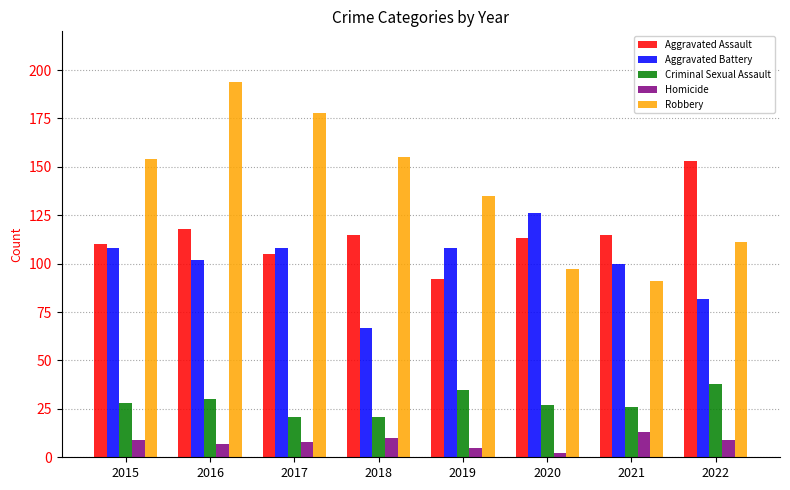

List the series in order of their peak value, highest first.

Robbery, Aggravated Assault, Aggravated Battery, Criminal Sexual Assault, Homicide